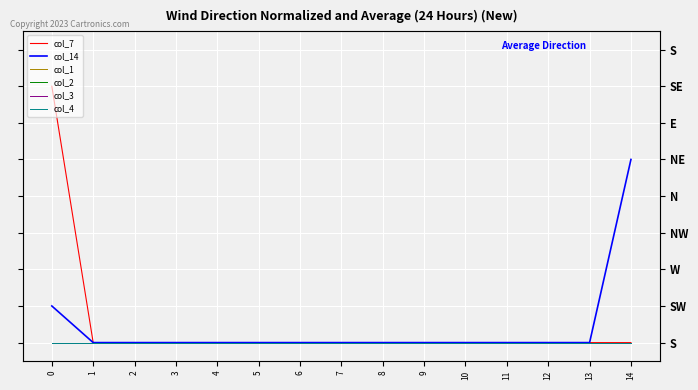

What are all the series names shown in the legend?

col_7, col_14, col_1, col_2, col_3, col_4